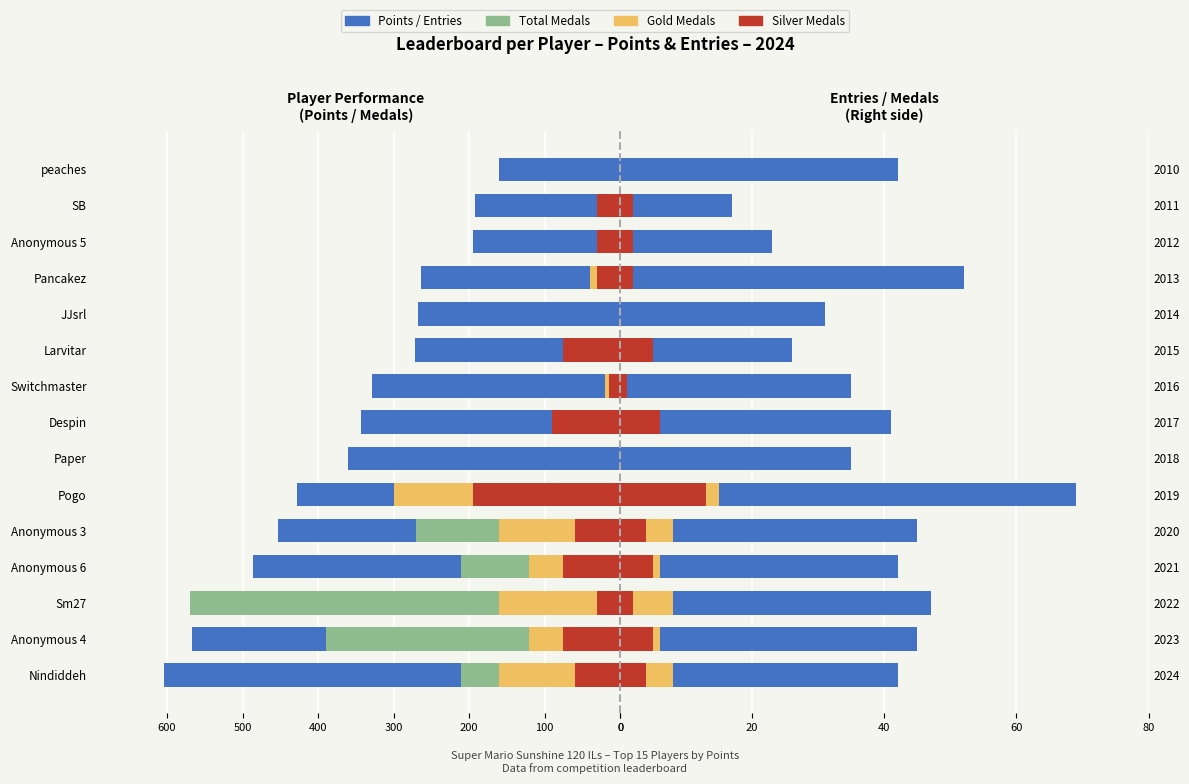

What is the difference between the Points values at Nindiddeh and Anonymous 3?

151